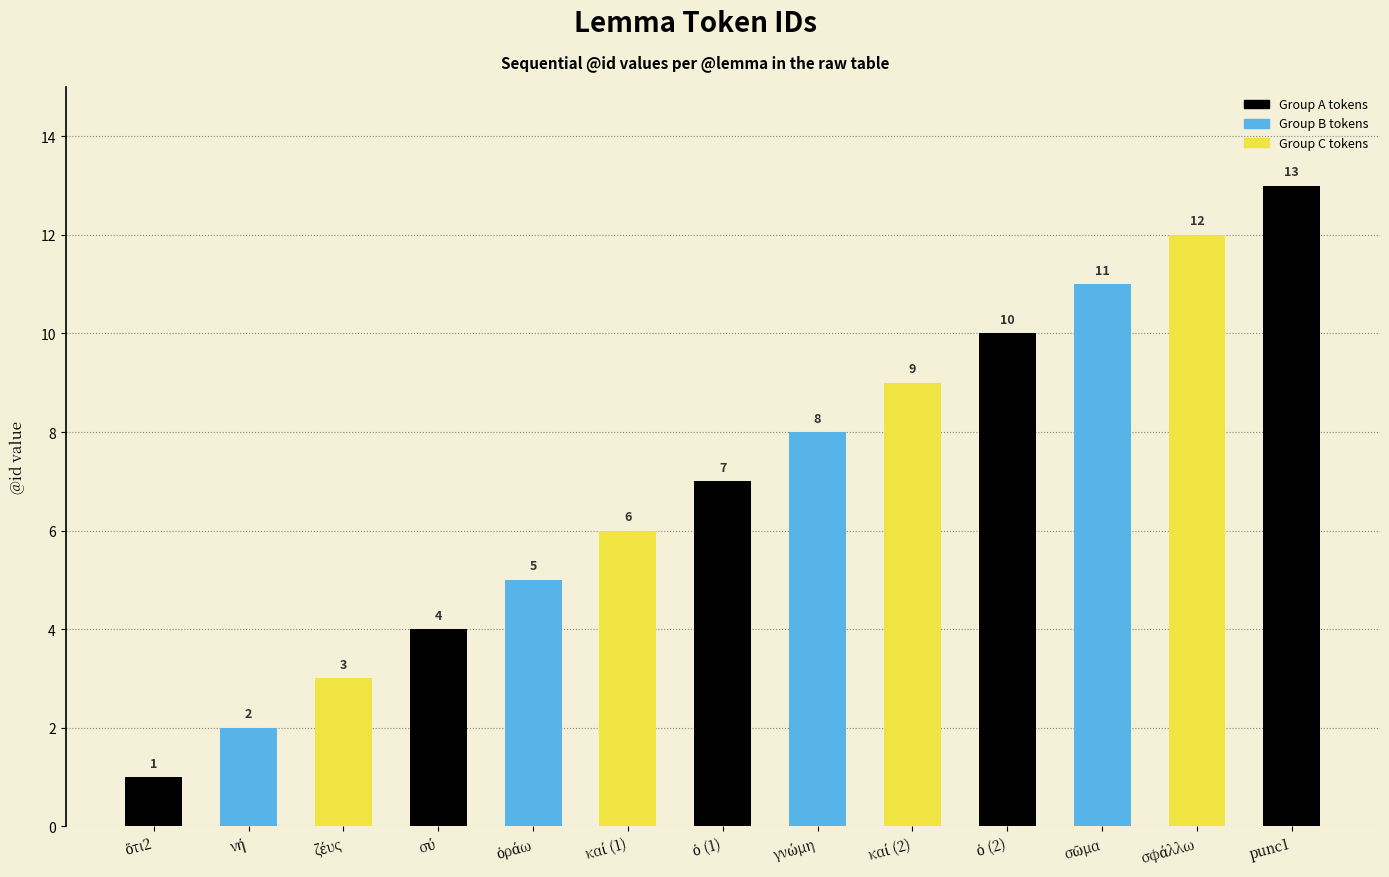

The chart shows a value of 13 at punc1. True or false?

True